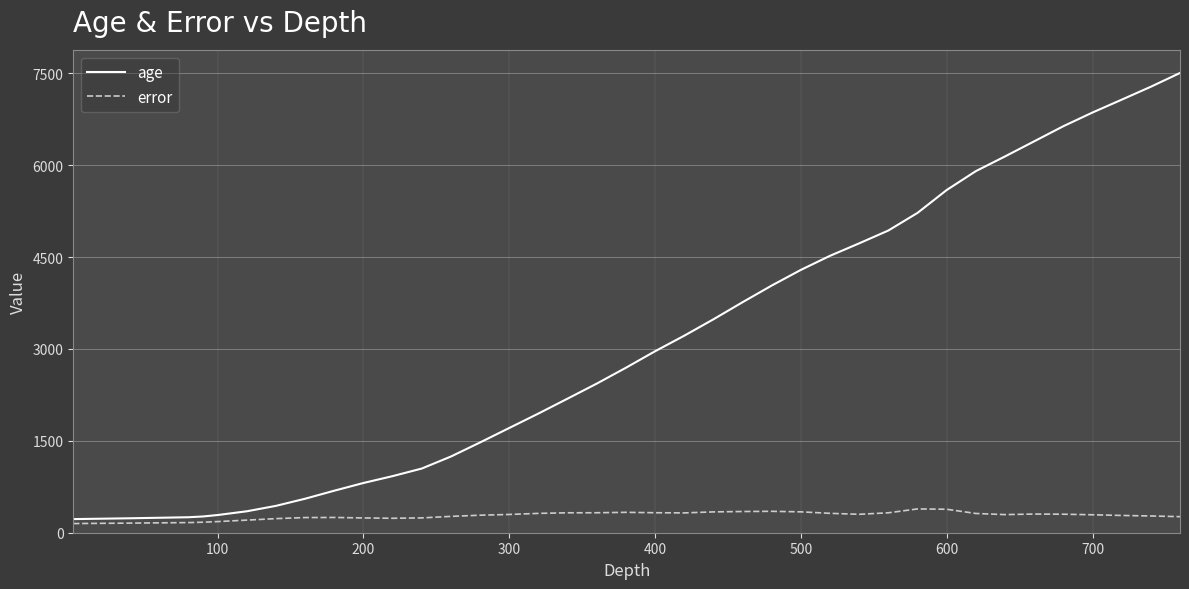

What are all the series names shown in the legend?

age, error